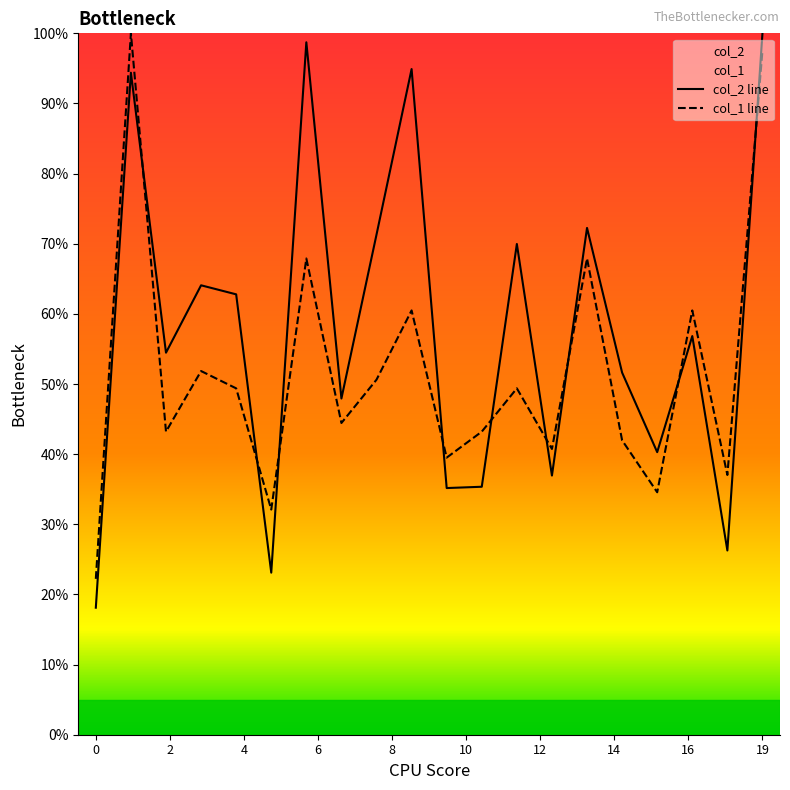

True or false: col_2 and col_1 cross at least once.

True